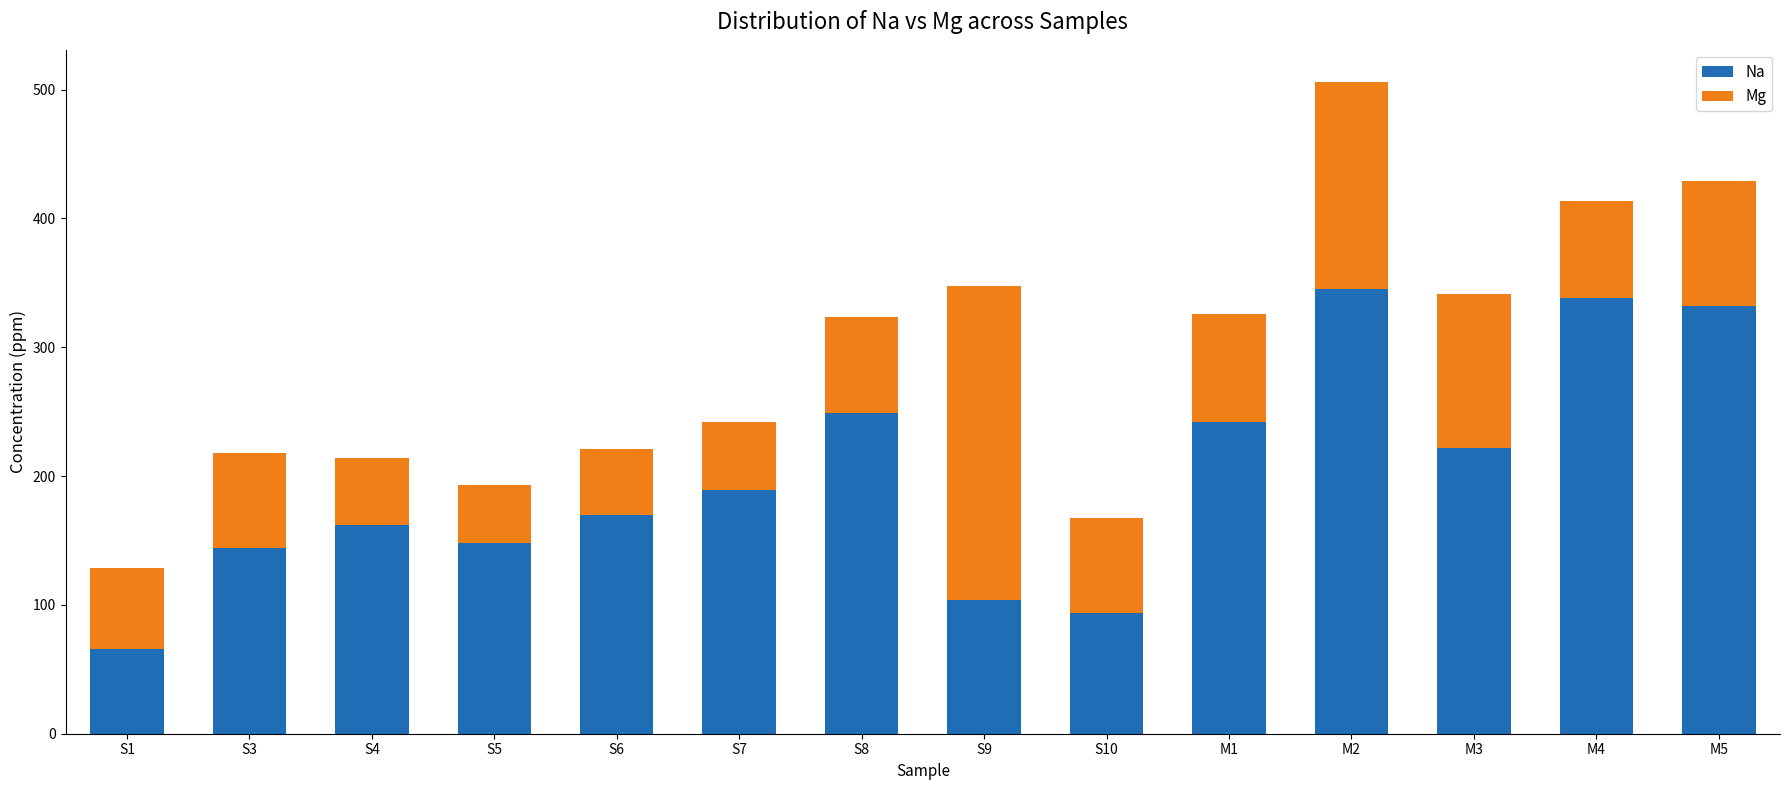

At which label does Na reach its minimum?

S1